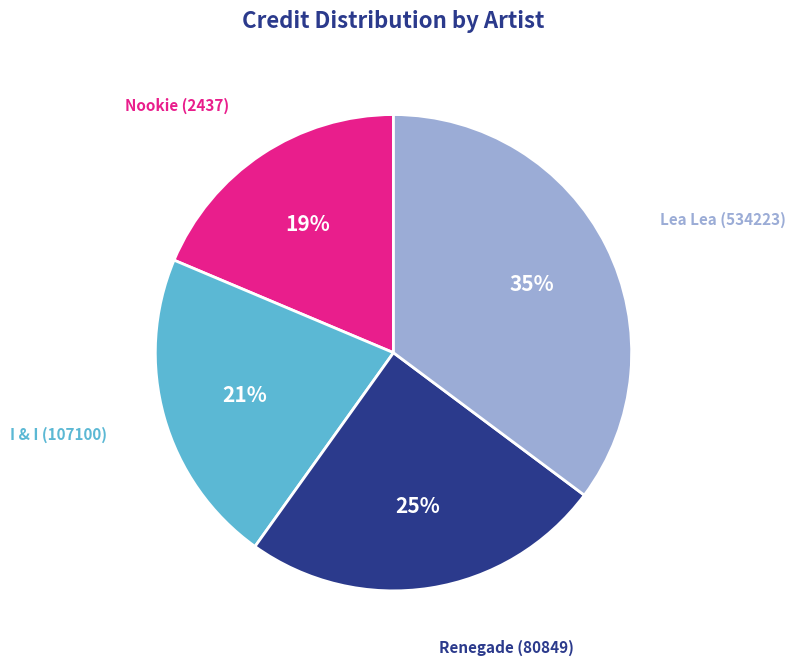

To the nearest percent, what portion does I & I (107100) represent?

21%